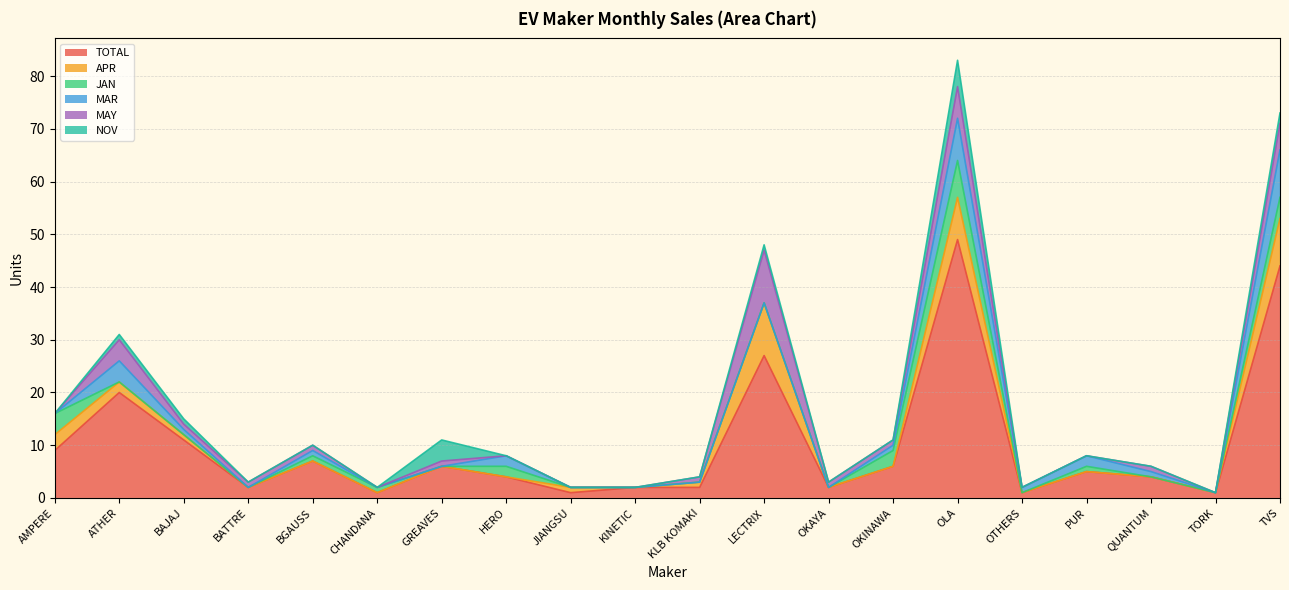

What is the label of the 1st point from the right?

TVS